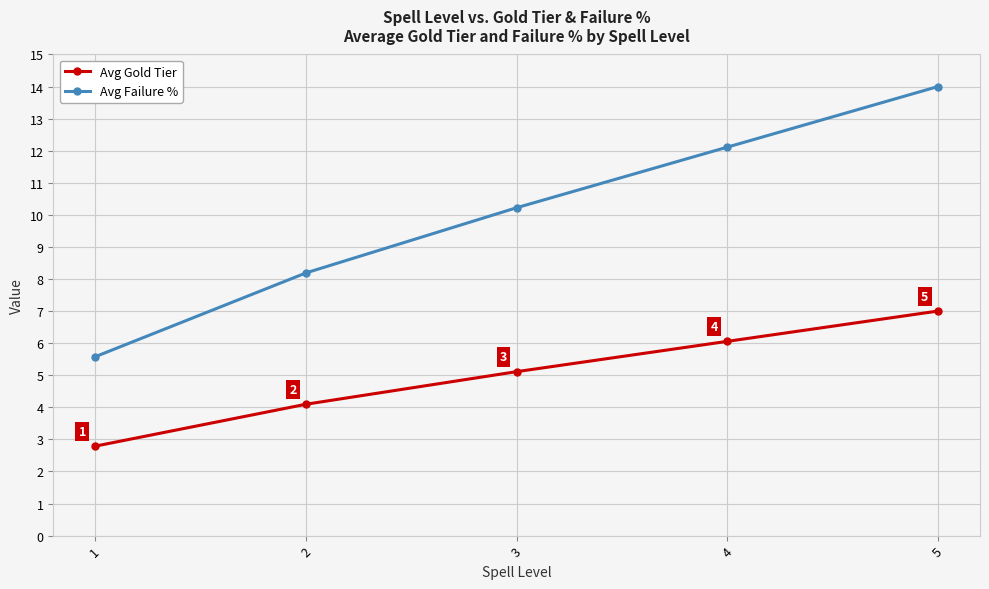

How many values in the Avg Failure % series exceed 10?

3